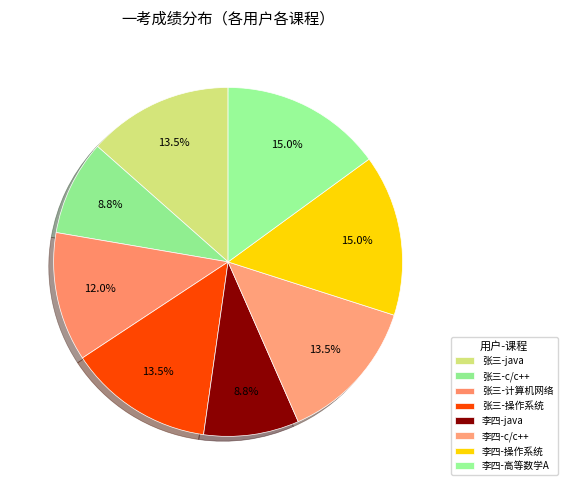

How many segments does this pie chart have?

8